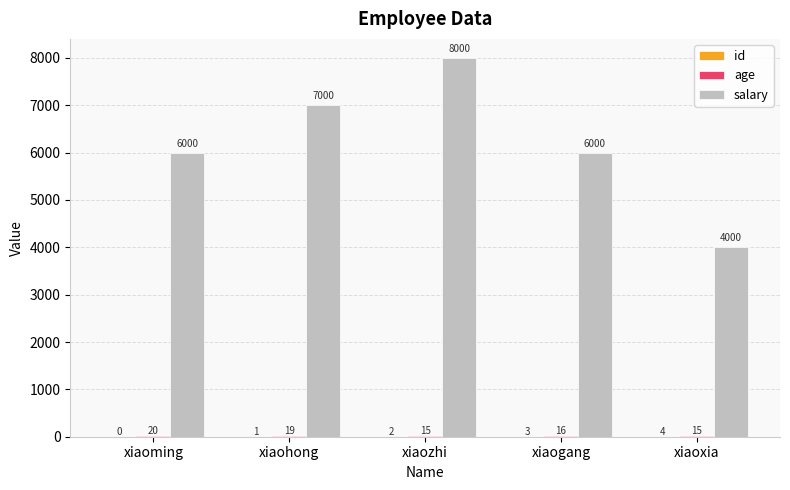

What is the sum of the salary values at xiaoming and xiaozhi?

14000